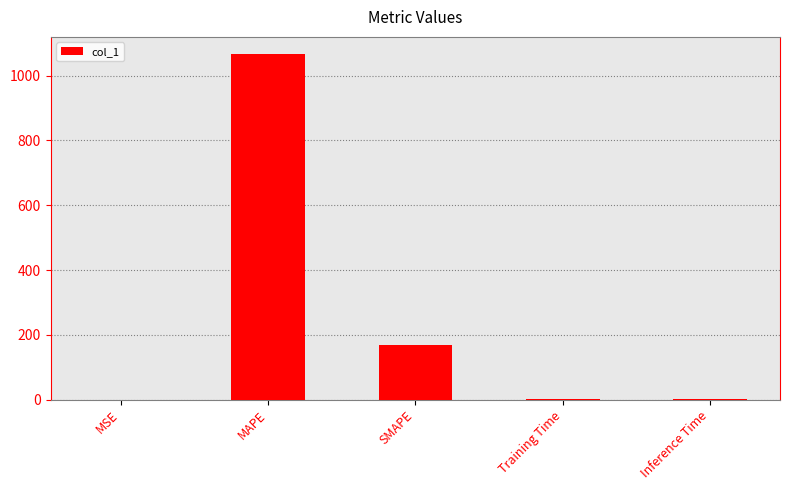

What is the sum of all values?

1235.8